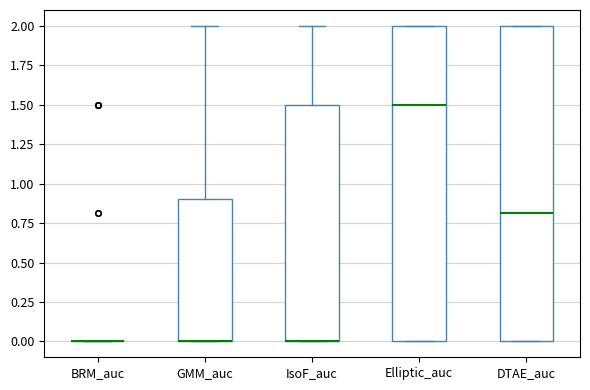

Reading left to right, read every box against the y-axis: the position of its median line, the range the box covers, and the ends of its whiskers. The values are not printed on the chart, so give them approximately, as read against the axis.

BRM_auc: box collapsed to a line at 0.0, whiskers 0.0 to 0.0
GMM_auc: median 0.0 (drawn on the box's lower edge), box 0.0 to 0.9, whiskers 0.0 to 2.0
IsoF_auc: median 0.0 (drawn on the box's lower edge), box 0.0 to 1.5, whiskers 0.0 to 2.0
Elliptic_auc: median 1.5, box 0.0 to 2.0, whiskers 0.0 to 2.0
DTAE_auc: median 0.8, box 0.0 to 2.0, whiskers 0.0 to 2.0